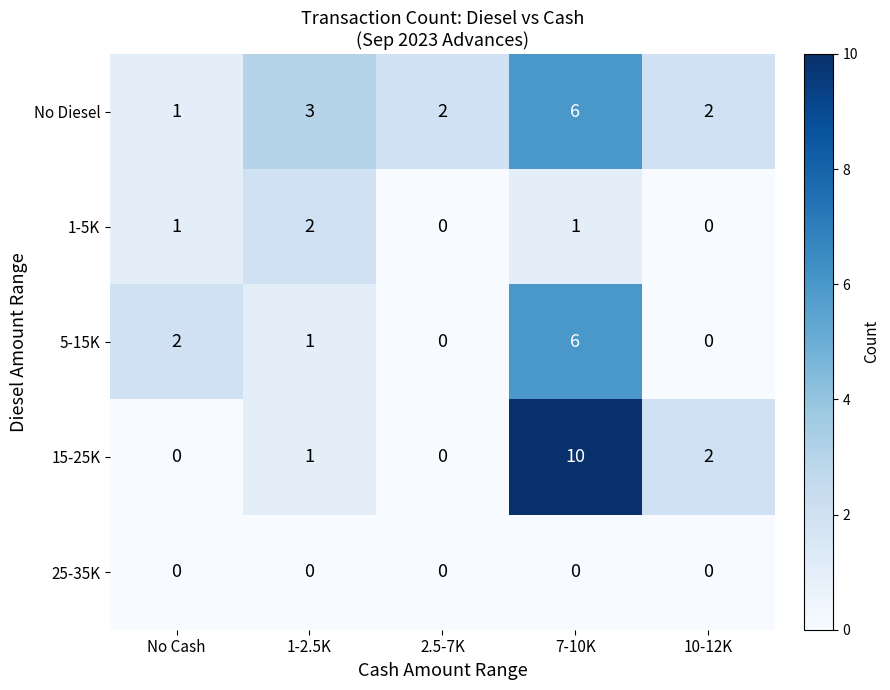

How many data points does each series have?

5